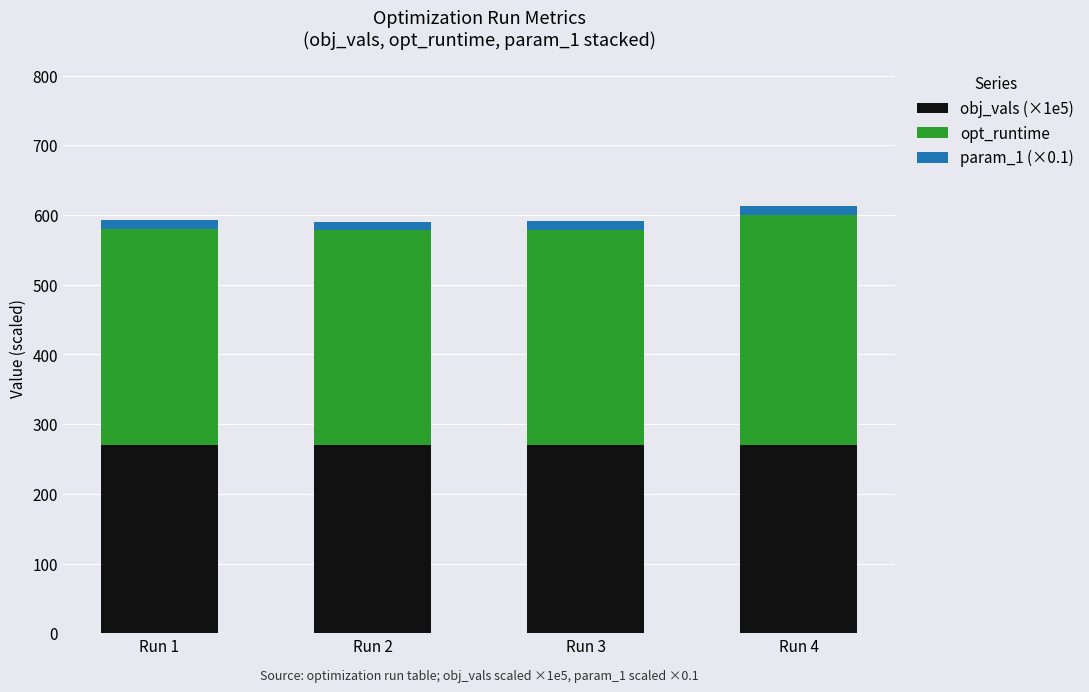

Reading left to right, list the values for the obj_vals (×1e5) series.

269.4	269.4	269.4	269.4